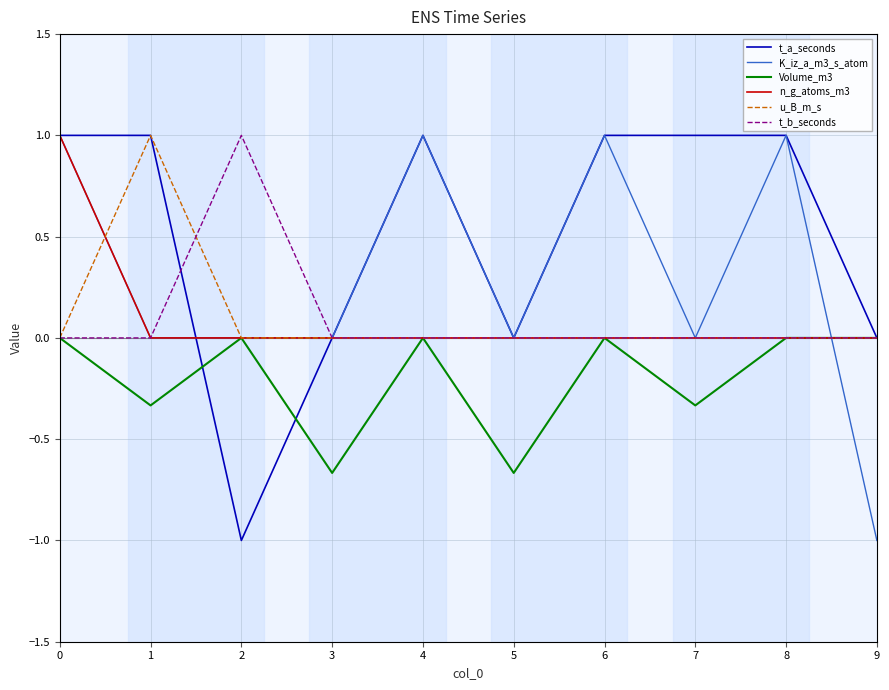

What is the difference between the highest and lowest values at 7?

1.3